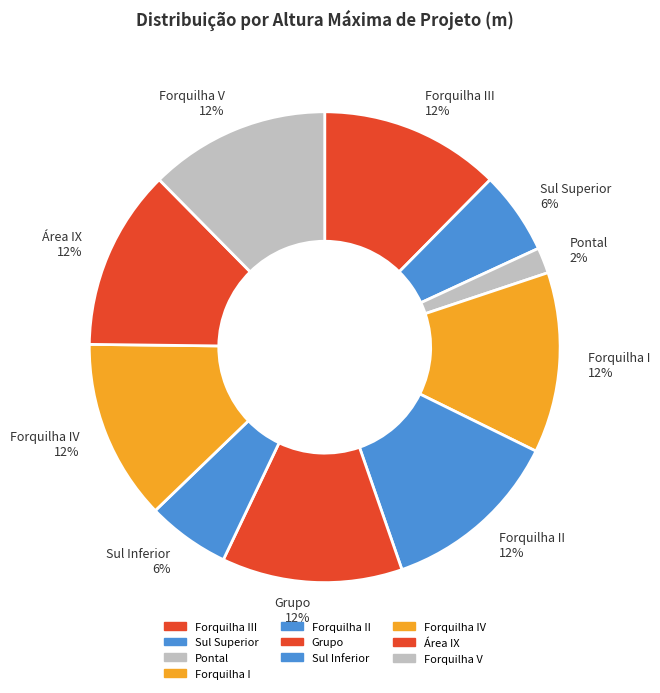

True or false: Forquilha V 12% accounts for 12% of the total.

True